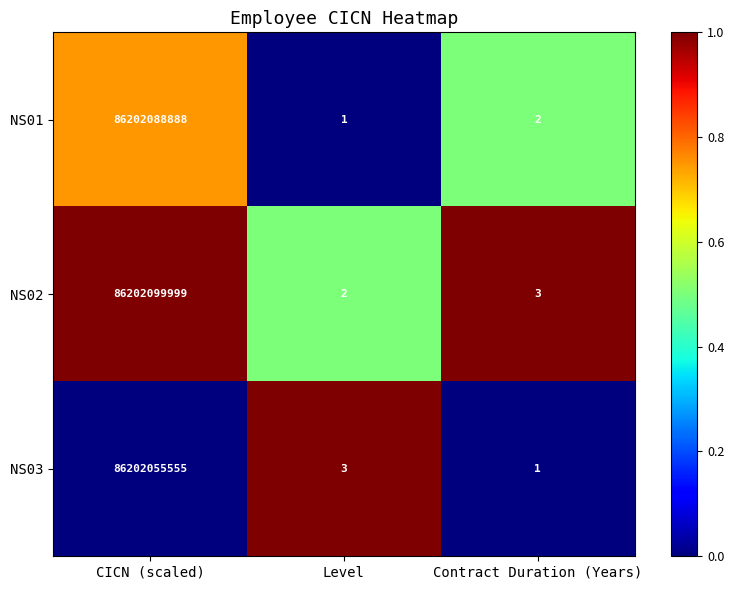

Reading left to right, extract all data points from this chart.

NS01: CICN (scaled)=86202088888	Level=1	Contract Duration (Years)=2
NS02: CICN (scaled)=86202099999	Level=2	Contract Duration (Years)=3
NS03: CICN (scaled)=86202055555	Level=3	Contract Duration (Years)=1